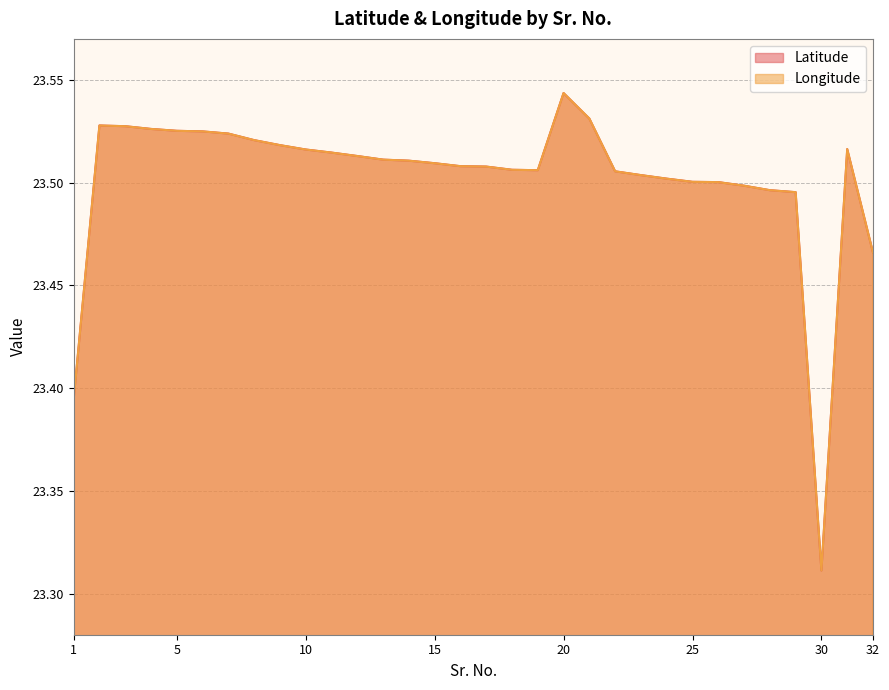

What is the value of the Latitude point at the 12th from the left?

23.5